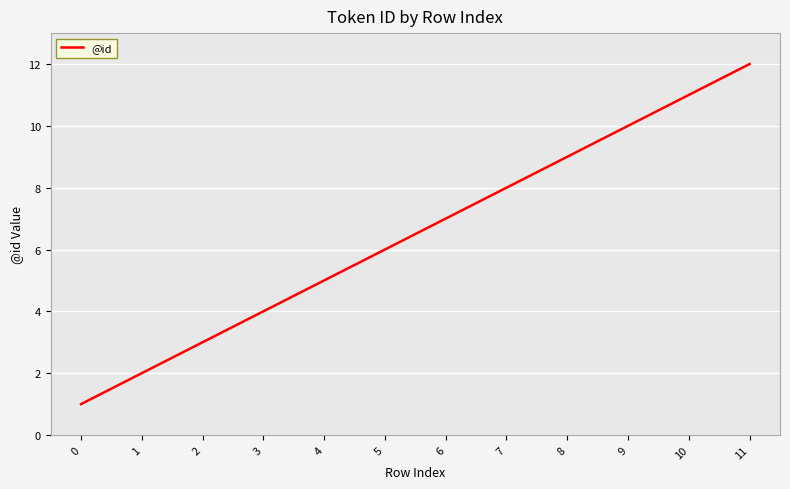

The value at 1 is 3. True or false?

False